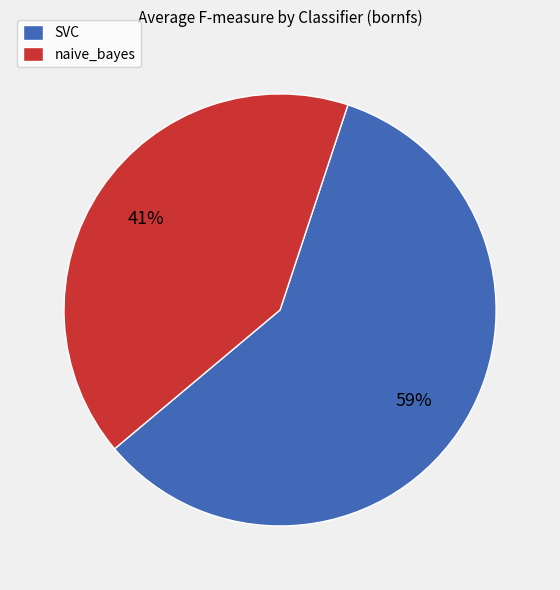

To the nearest percent, what portion does naive_bayes represent?

41%